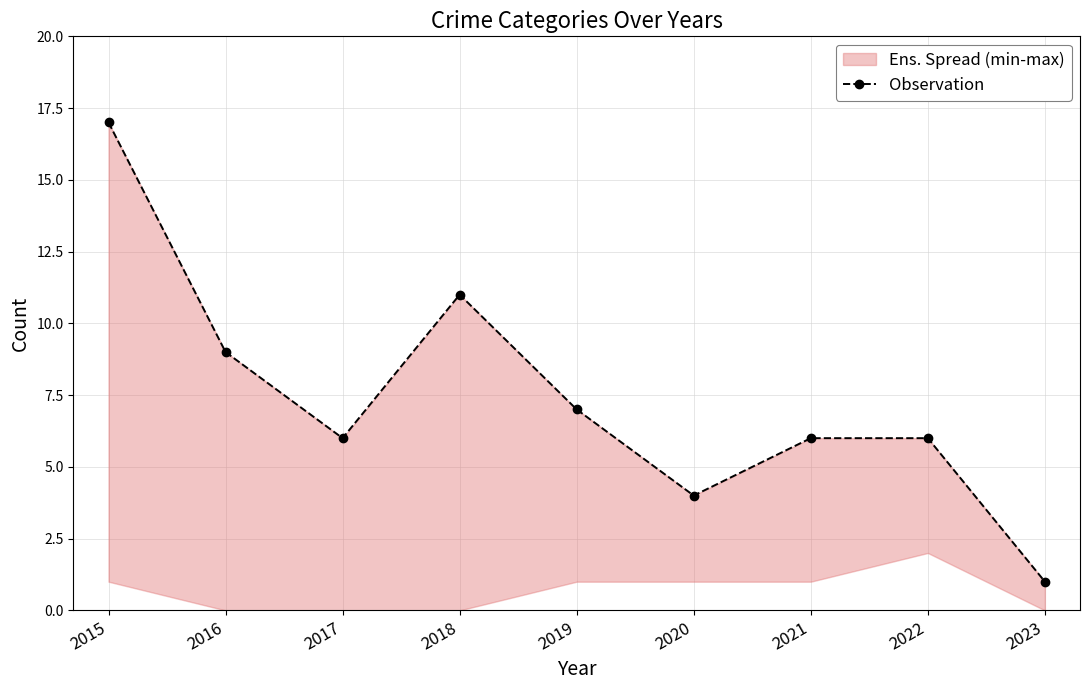

Is it true that the value at 2018 is 5?

False